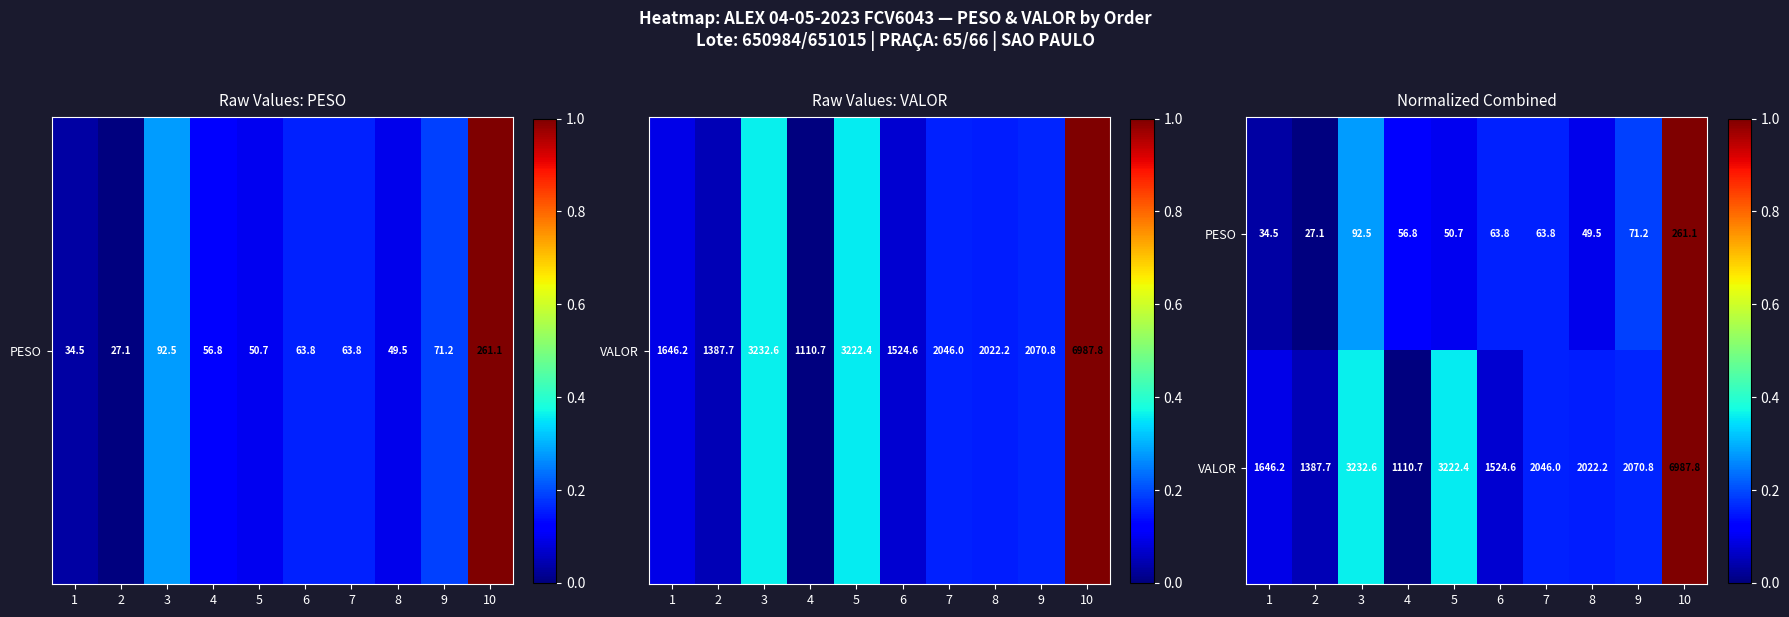

Is it true that VALOR equals 2070.8 at 9?

True